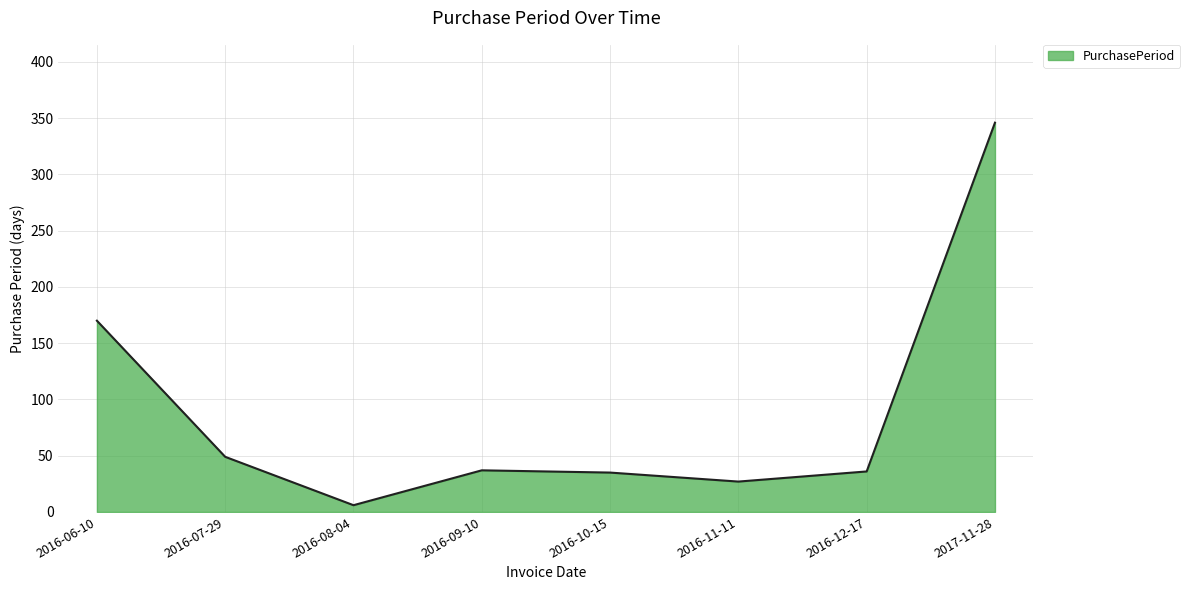

True or false: the data shows 35 at 2016-10-15.

True